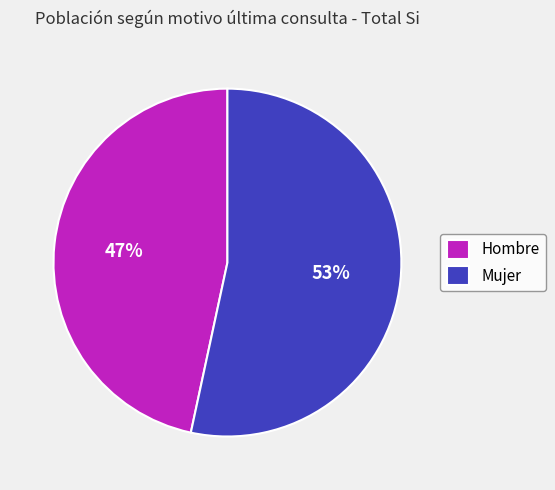

To the nearest percent, what is the combined percentage of Mujer and Hombre?

100%